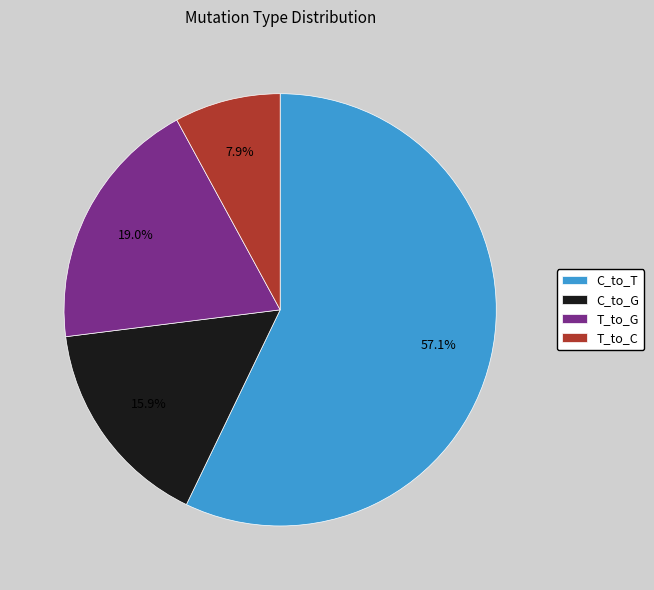

Combined, do C_to_G and T_to_G account for over 50%?

No